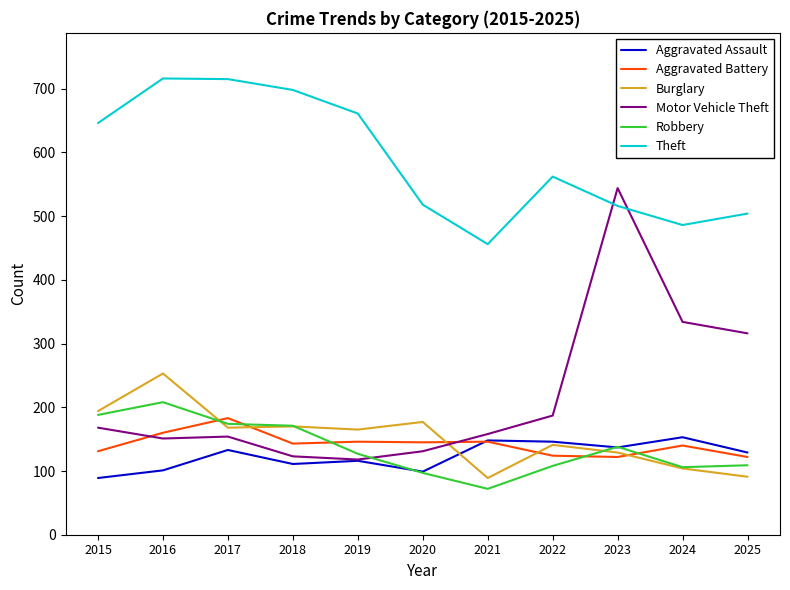

What is the highest value of the Aggravated Assault series?

153